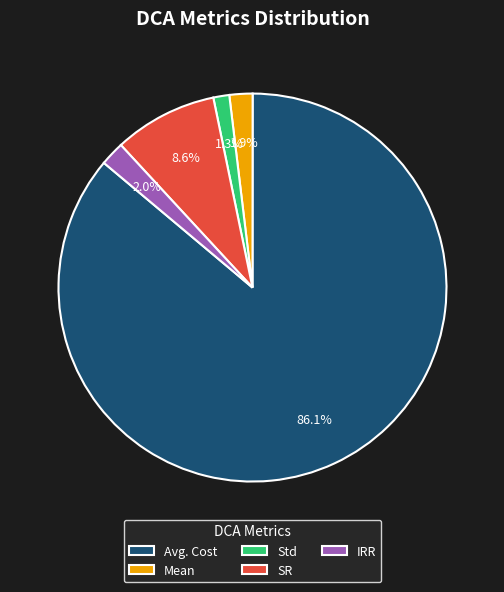

What is the total percentage of IRR and Mean?

3.9%